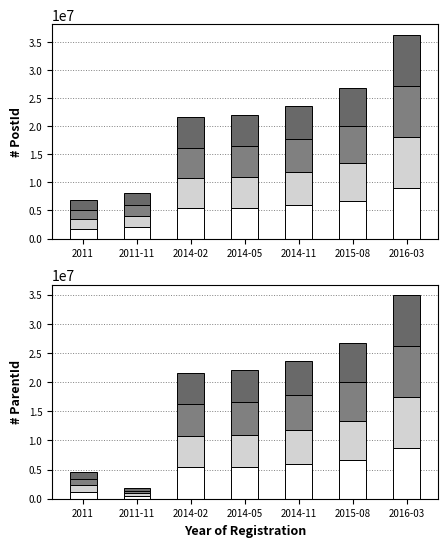

List the labels in order of Segment 4 value, largest first.

2016-03, 2015-08, 2014-11, 2014-05, 2014-02, 2011, 2011-11